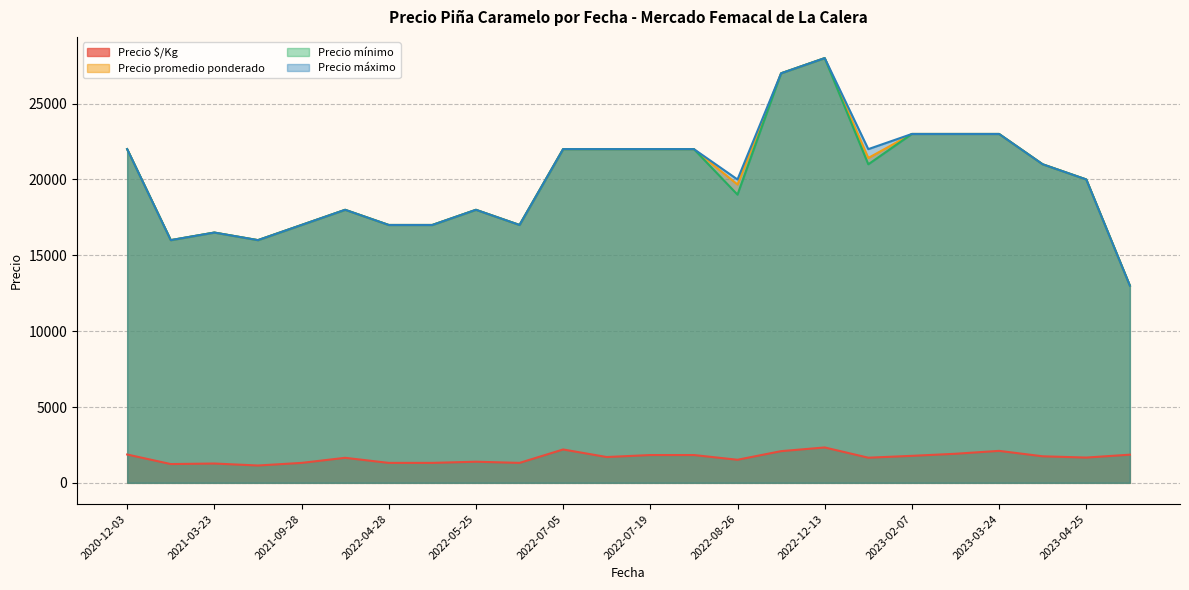

What are all the series names shown in the legend?

Precio $/Kg, Precio promedio ponderado, Precio mínimo, Precio máximo